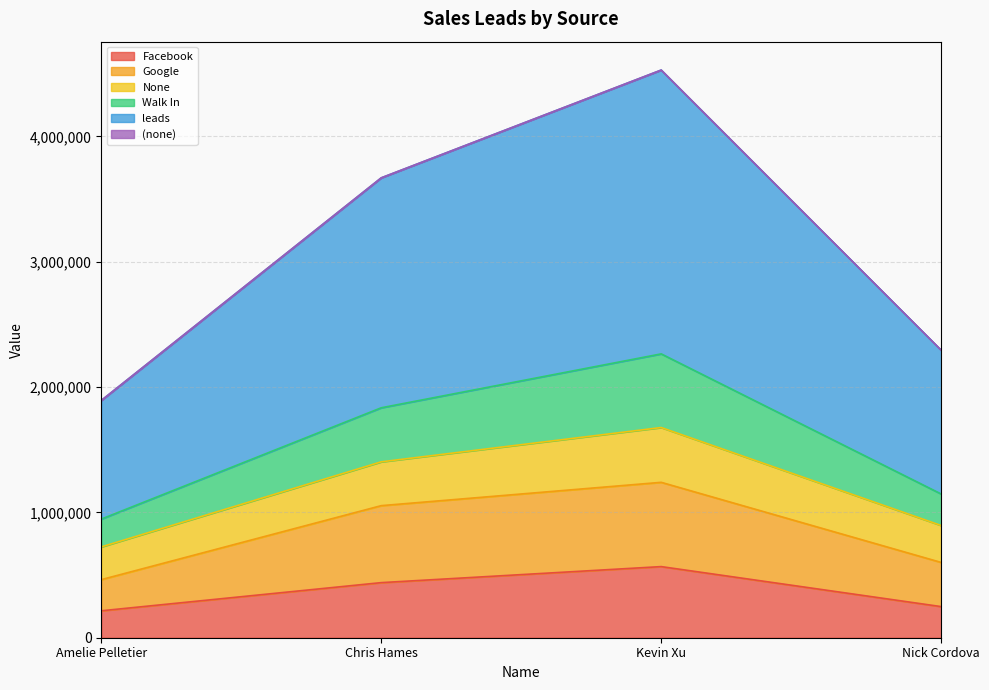

Which has a higher value, Nick Cordova or Chris Hames?

Chris Hames